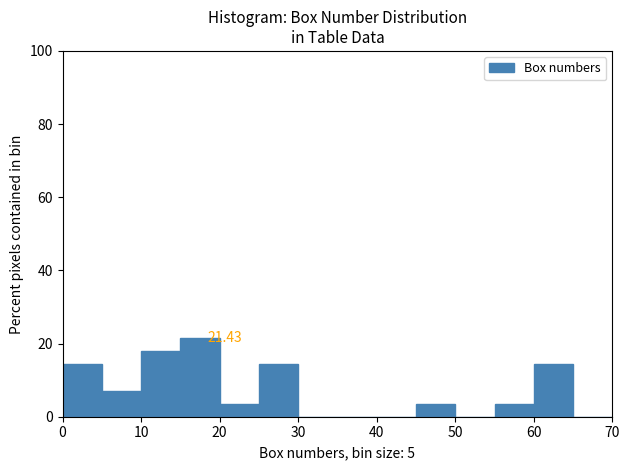

Over which range of the x-axis is the bar tallest?

15 to 20